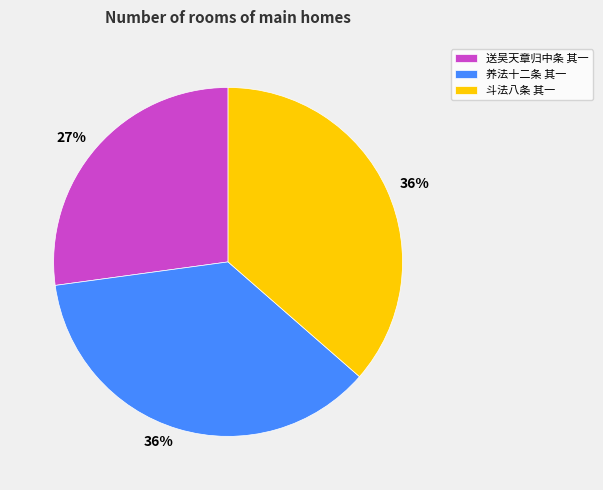

What is the smallest slice in the pie chart?

送吴天章归中条 其一